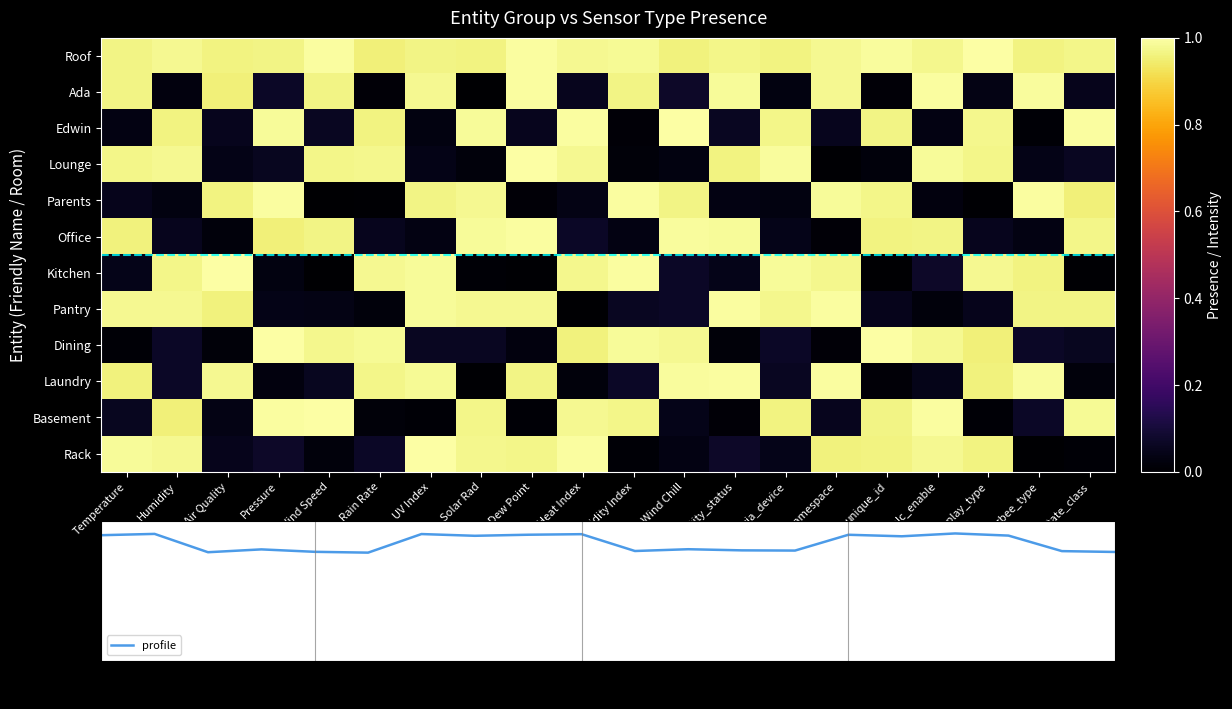

At how many categories does at least one series exceed 0?

20